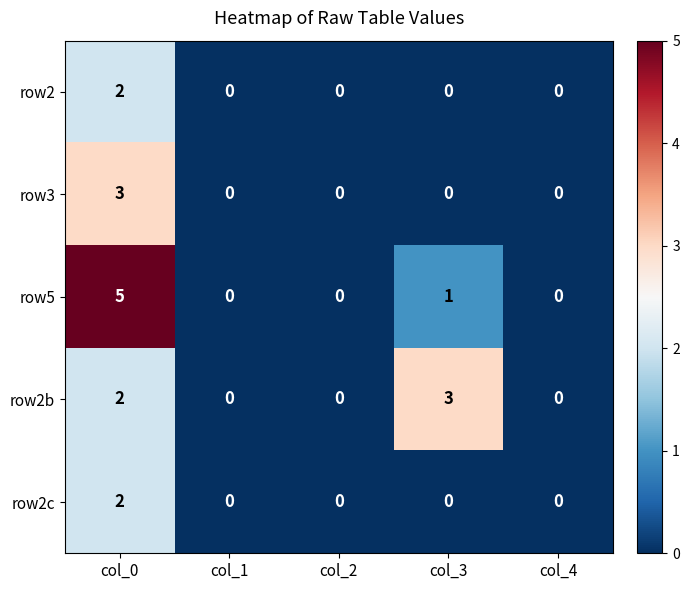

Reading right to left, what are all the values shown in this chart?

row2: 0	0	0	0	2
row3: 0	0	0	0	3
row5: 0	1	0	0	5
row2b: 0	3	0	0	2
row2c: 0	0	0	0	2